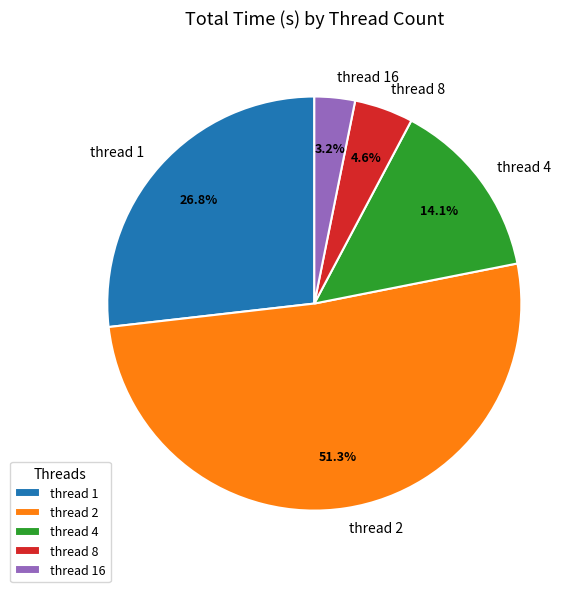

To the nearest percent, what is the difference between the largest and smallest slice percentages?

48%